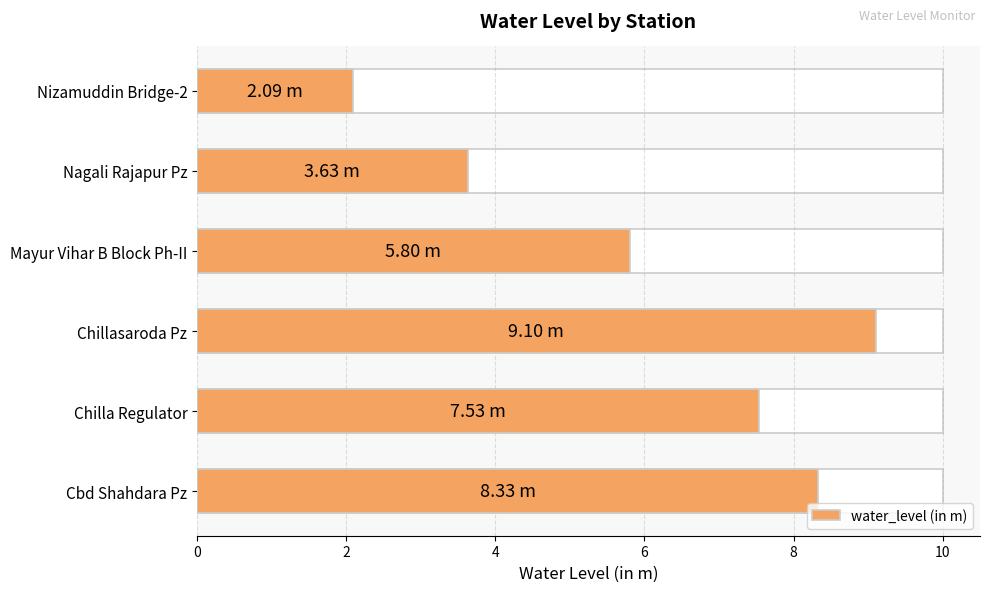

What is the sum of the values at Chillasaroda Pz and Nizamuddin Bridge-2?

11.2